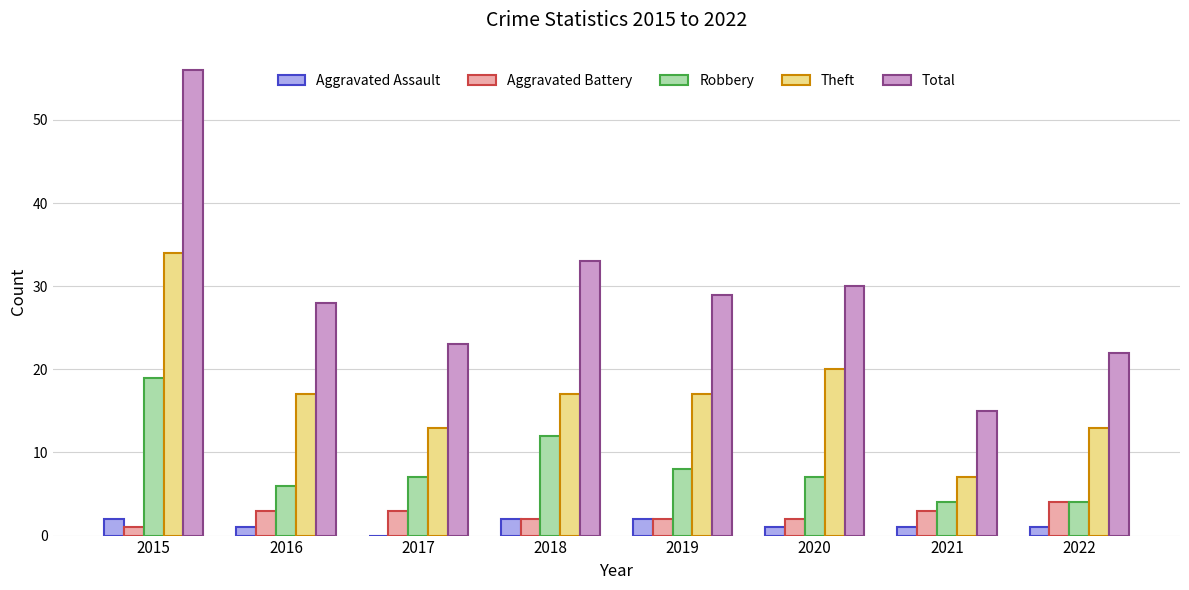

What is the sum of all Aggravated Assault values?

10